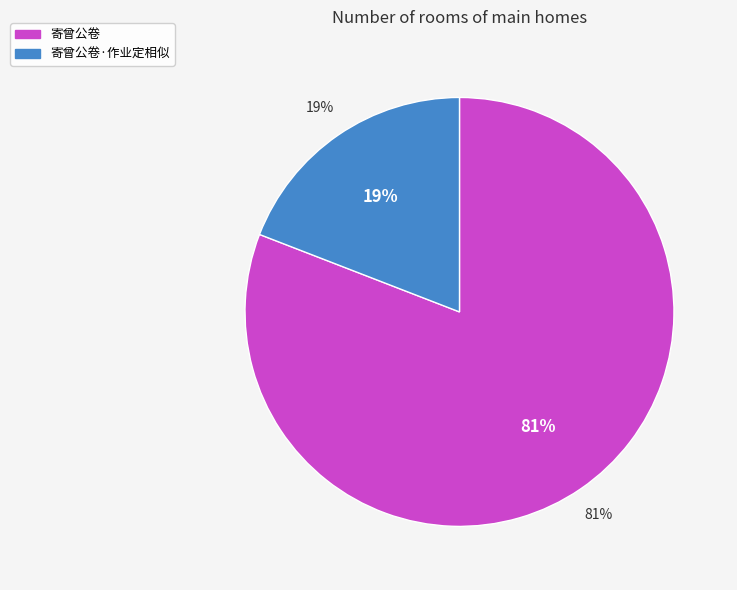

To the nearest percent, what is the difference between the 寄曾公卷 and 寄曾公卷·作业定相似 slice percentages?

62%